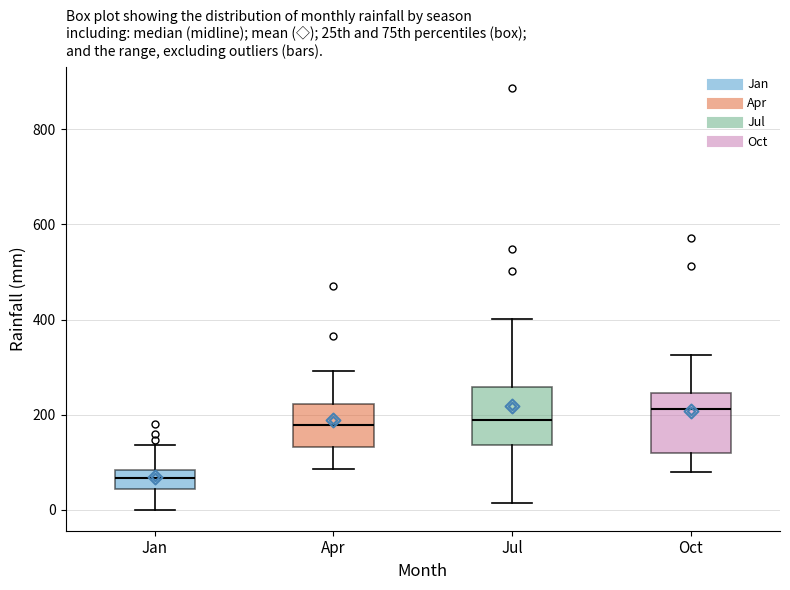

Reading left to right, transcribe this box plot: for each box, give where its median line is, the range the box spans, and where its two whiskers end, as read against the y-axis. The values are not printed on the chart, so give them approximately, as read against the axis.

Jan: median 60, box 40 to 80, whiskers 0 to 140
Apr: median 180, box 140 to 220, whiskers 80 to 300
Jul: median 180, box 140 to 260, whiskers 20 to 400
Oct: median 220, box 120 to 240, whiskers 80 to 320